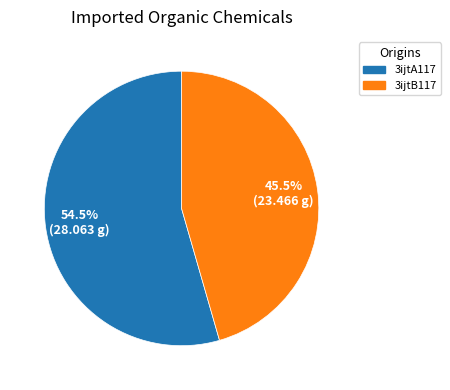

What is the ratio of the value at 3ijtB117 to the value at 3ijtA117?

0.8